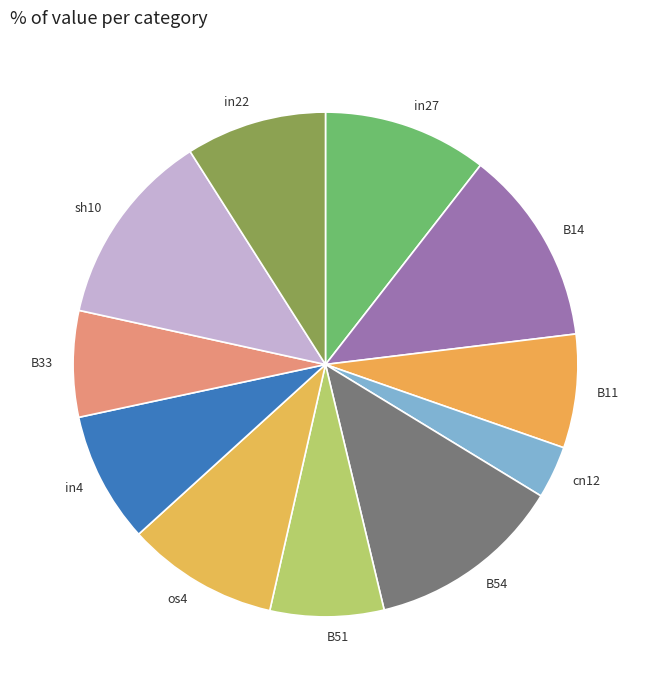

Which has a higher value, B51 or in22?

in22